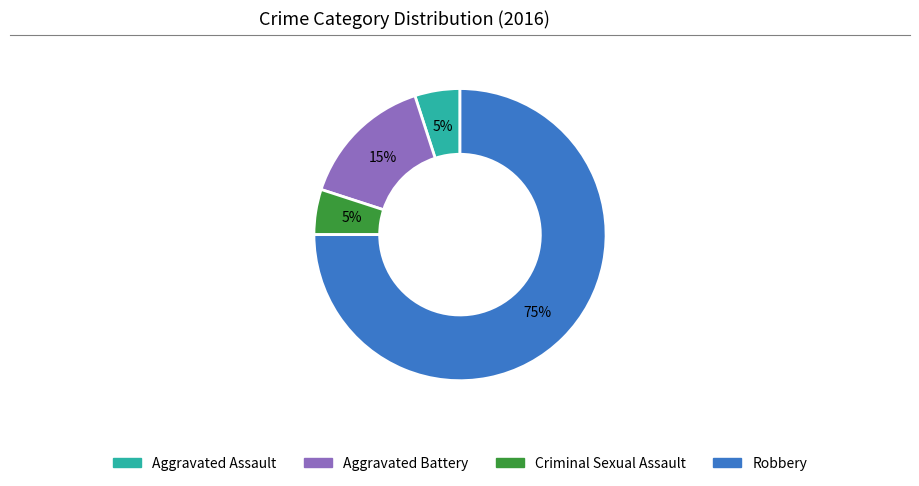

Is the sum of Aggravated Battery and Criminal Sexual Assault greater than half?

No